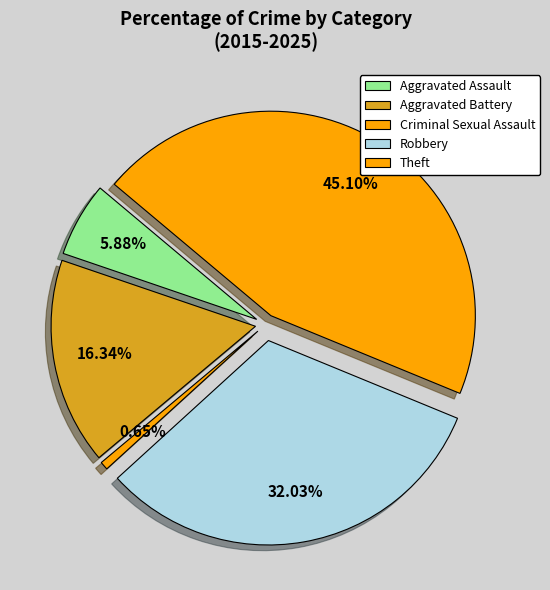

What percentage do Aggravated Assault and Criminal Sexual Assault together represent?

6.5%